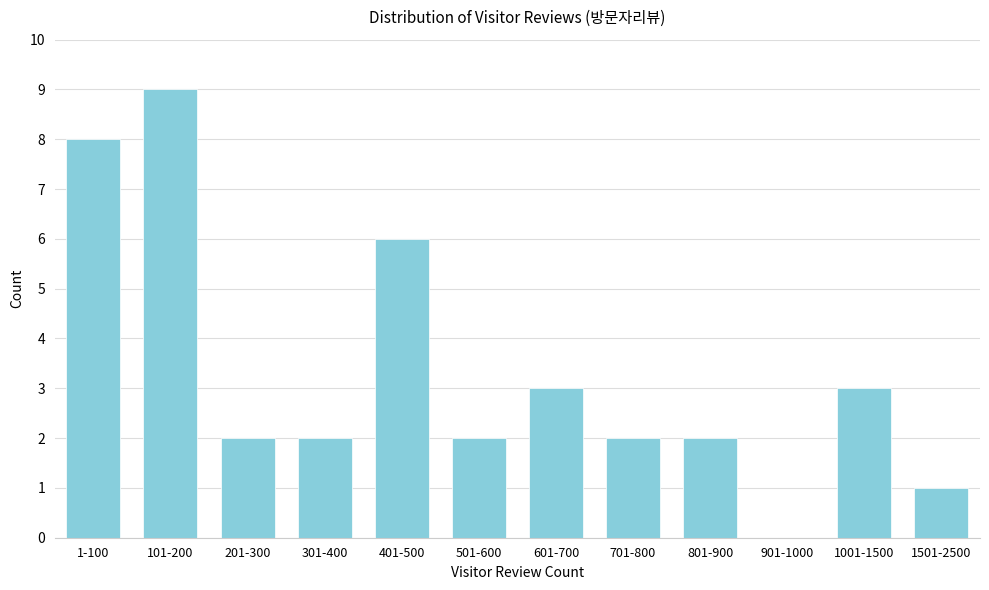

Reading right to left, what are all the values shown in this chart?

1501-2500=1	1001-1500=3	901-1000=0	801-900=2	701-800=2	601-700=3	501-600=2	401-500=6	301-400=2	201-300=2	101-200=9	1-100=8